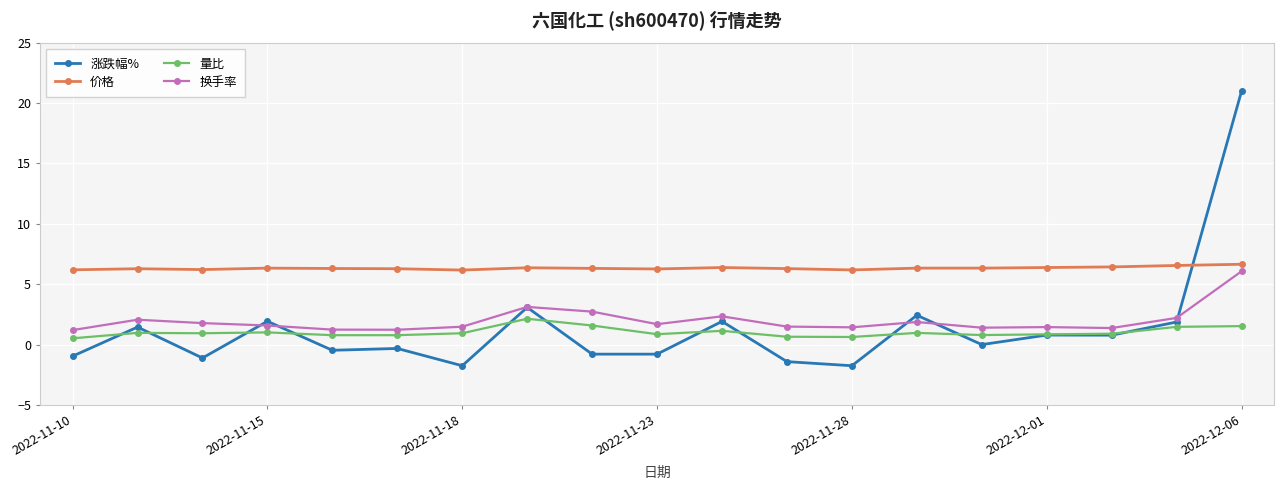

Which series has the largest total across all categories?

价格